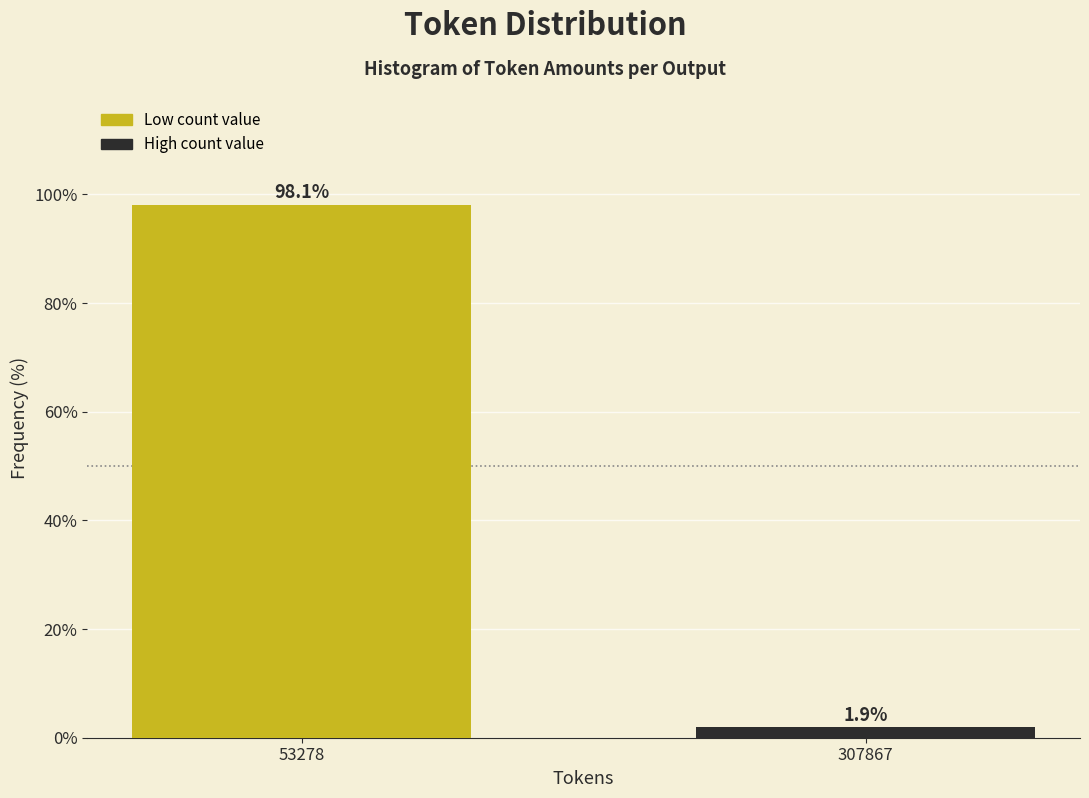

Reading left to right, list all the values displayed in this chart.

98.1	1.9